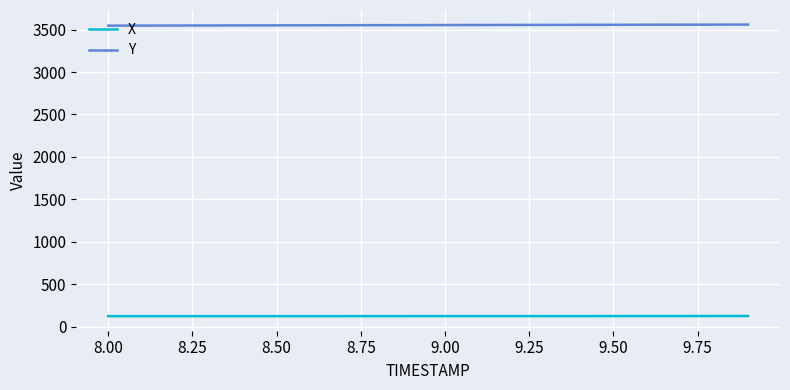

How many series are shown in this chart?

2